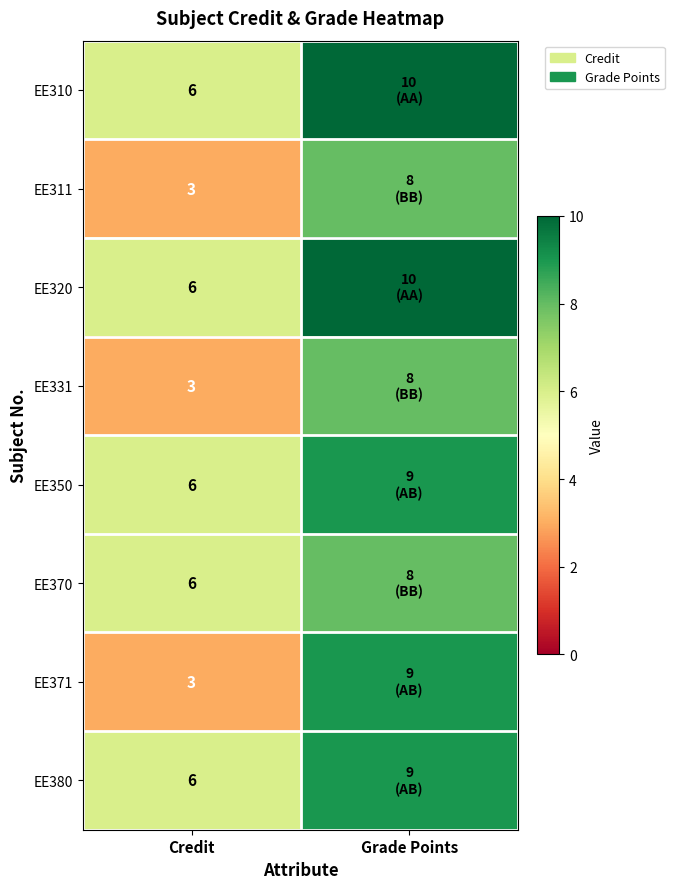

What is the difference between the maximum and minimum values in the EE380 series?

3